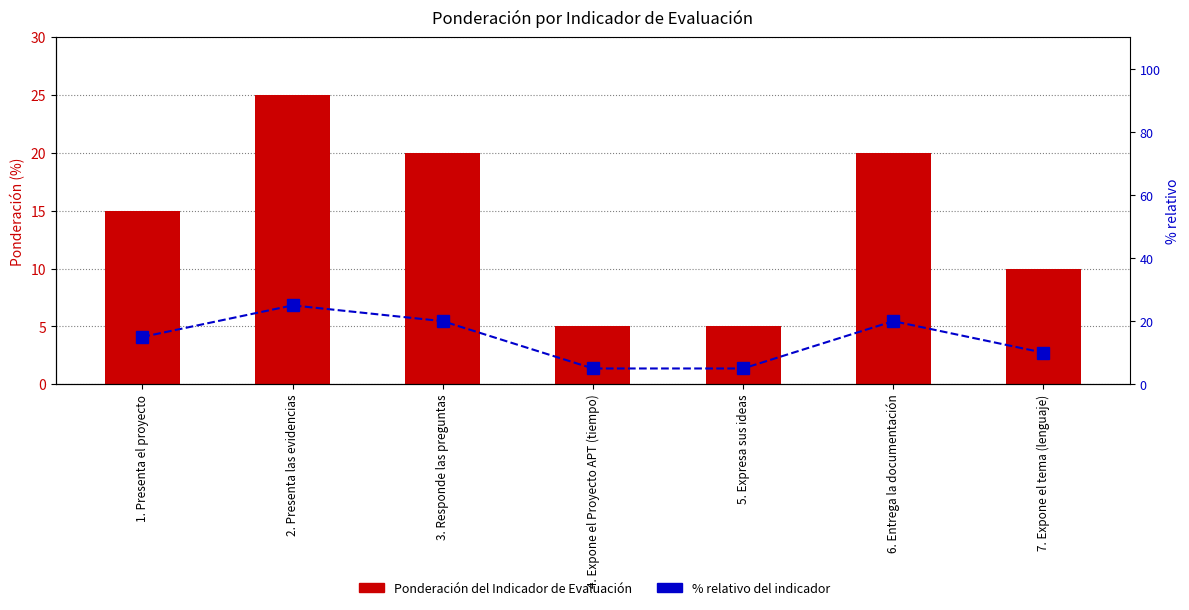

Between 3. Responde las preguntas and 4. Expone el Proyecto APT (tiempo), which series saw the biggest shift?

Ponderación del Indicador de Evaluación